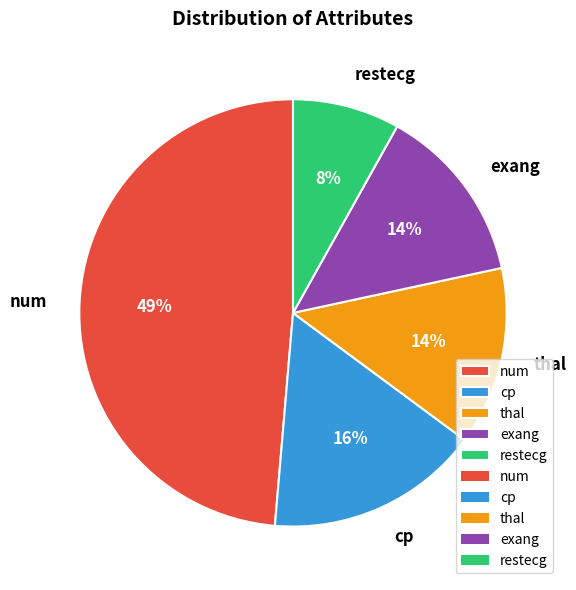

To the nearest percent, what is the combined percentage of exang and cp?

30%